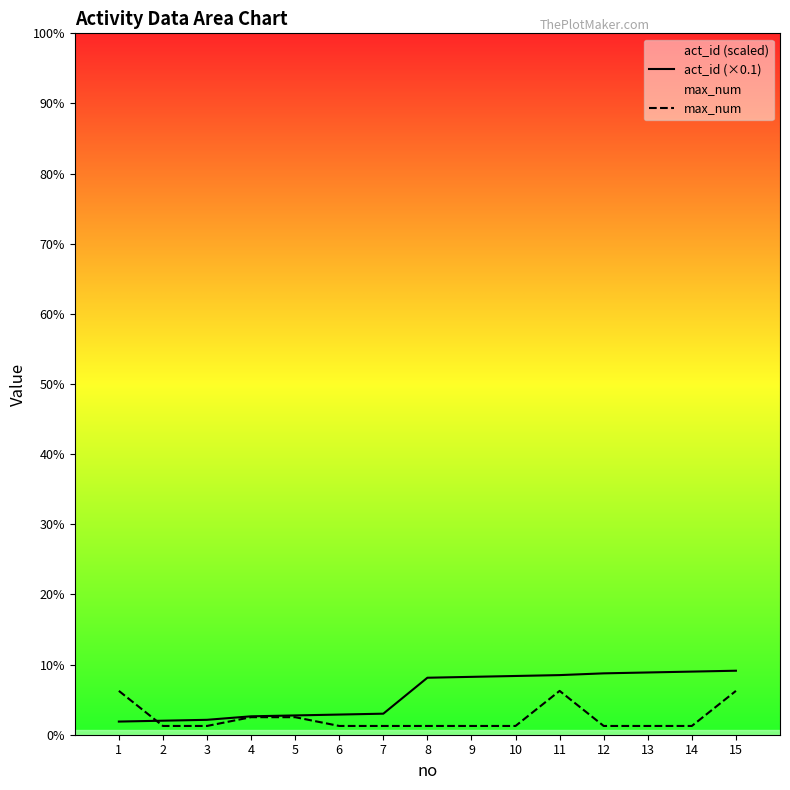

At which category is the sum across all series the highest?

15